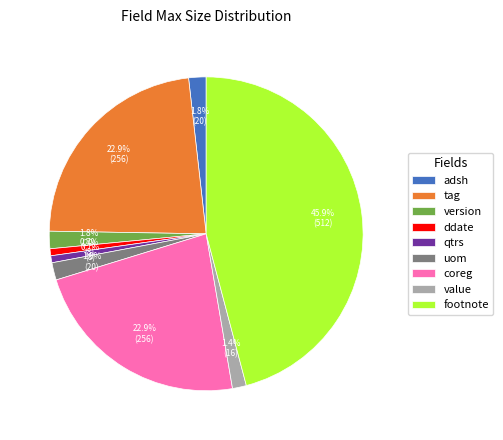

How many segments does this pie chart have?

9